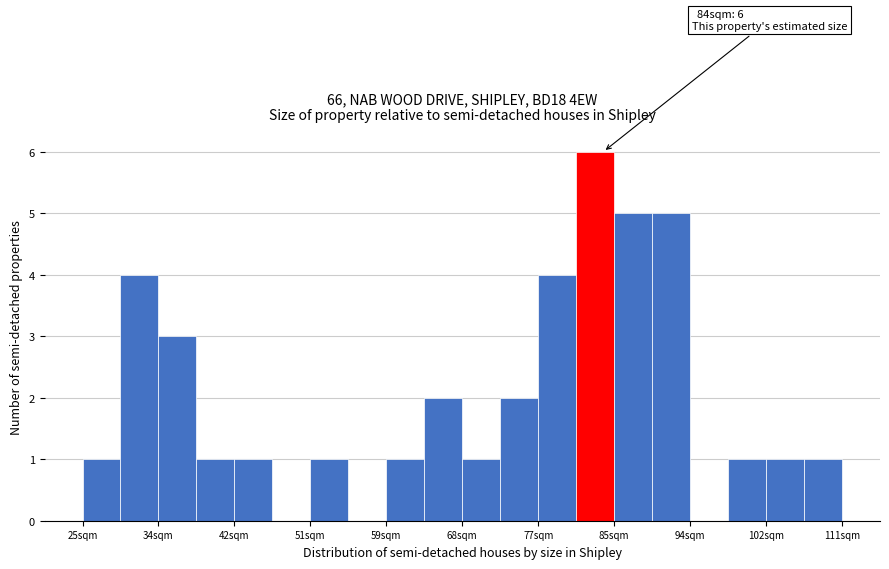

Which range on the x-axis has the tallest bar?

81 to 85